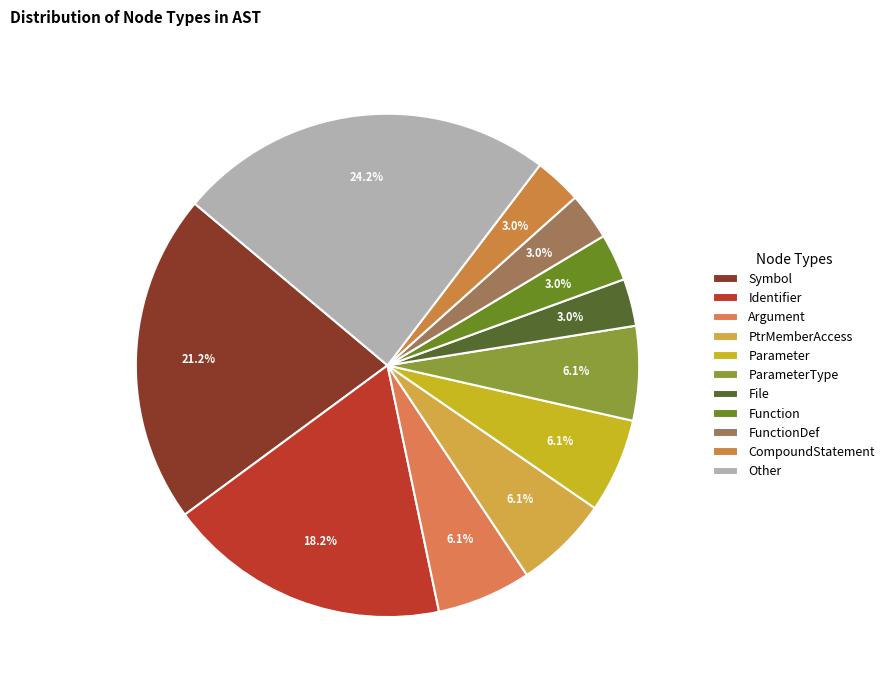

Which category has the smallest portion of the pie?

File